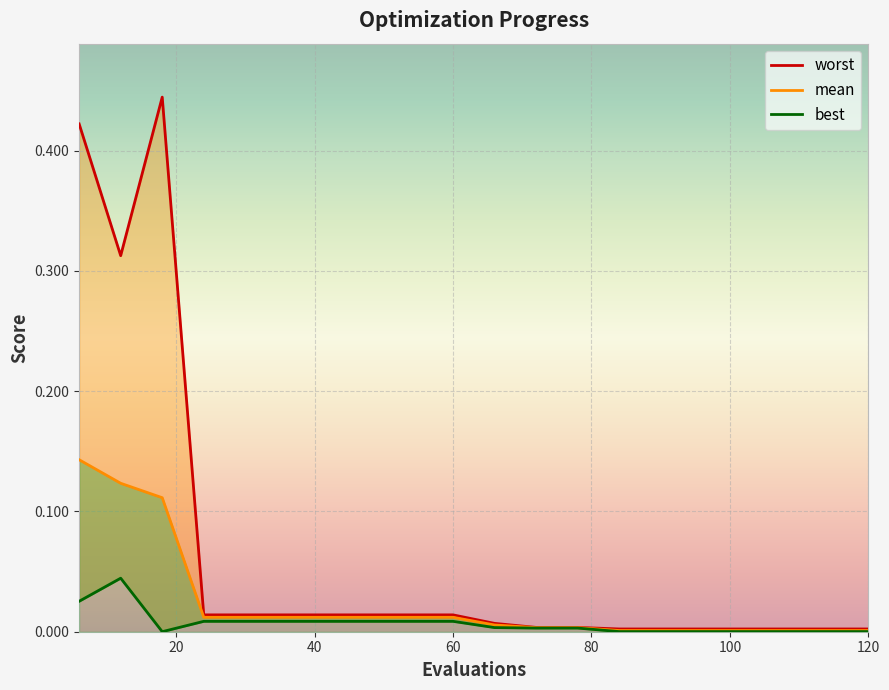

True or false: worst and best cross at least once.

False